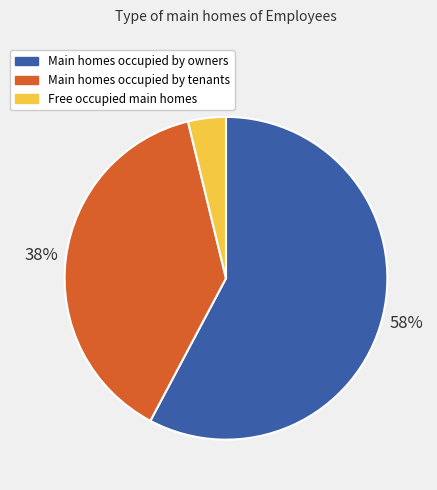

What percentage is the Main homes occupied by tenants slice, to the nearest percent?

38%